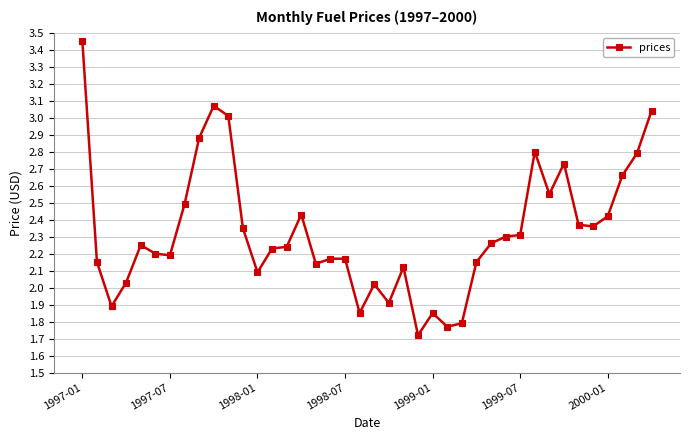

True or false: there are more than 0 points higher than both neighbors.

True